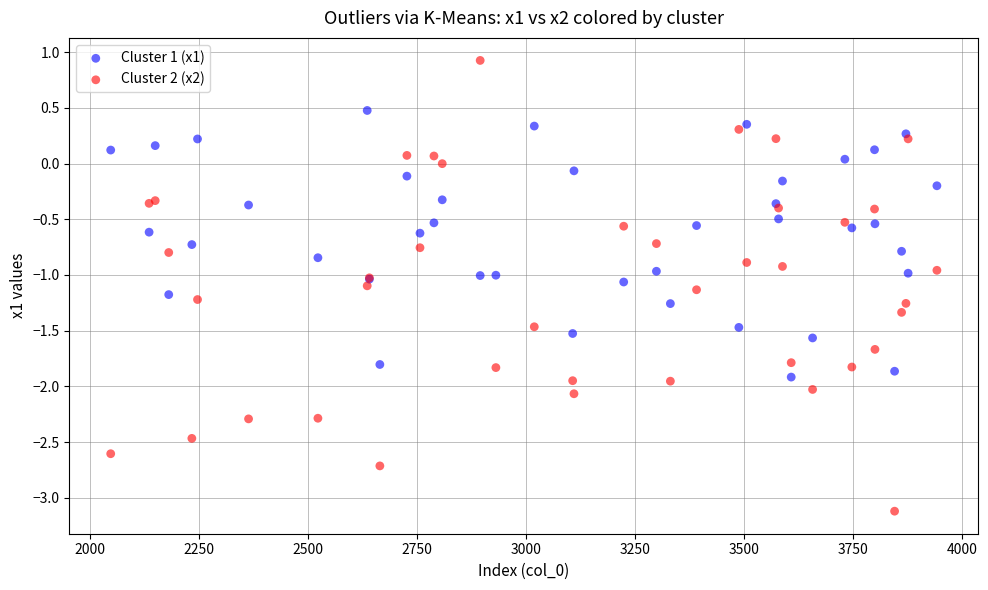

What are all the series names shown in the legend?

Cluster 1 (x1), Cluster 2 (x2)